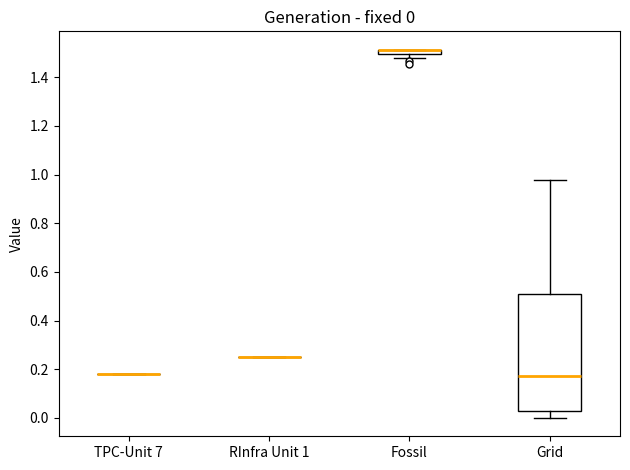

Which box is the tallest, from its lower edge to its upper edge?

Grid